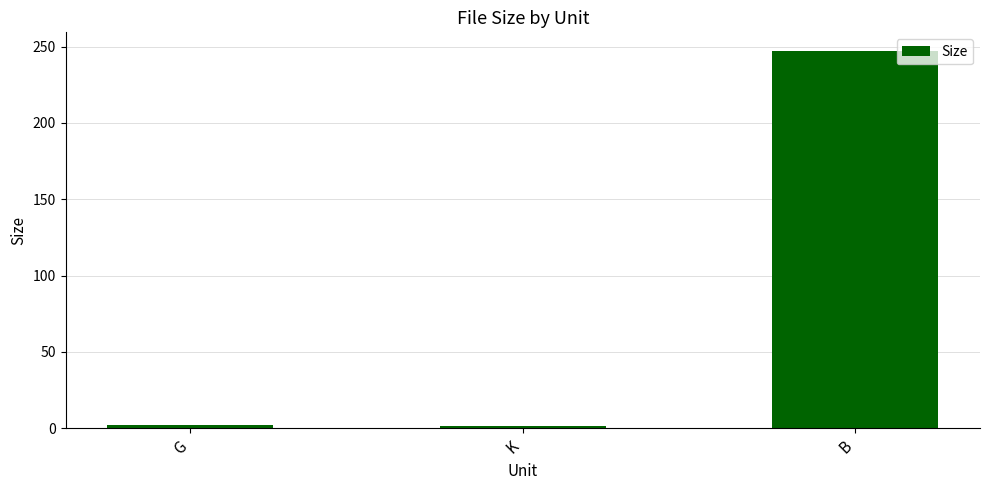

At which label is the value closest to 124?

G